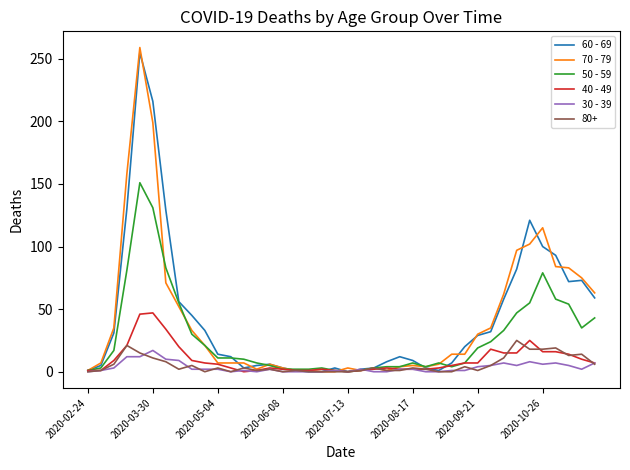

How many lines are shown in the chart?

6